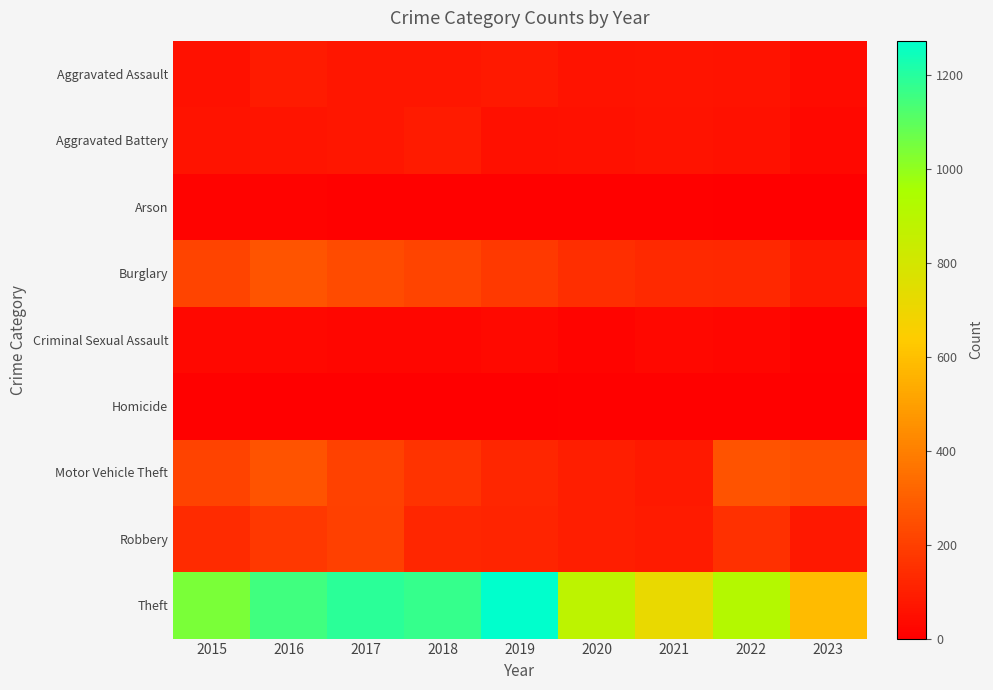

At 2019, list the series in order from smallest to largest.

Homicide, Arson, Criminal Sexual Assault, Aggravated Battery, Aggravated Assault, Robbery, Motor Vehicle Theft, Burglary, Theft